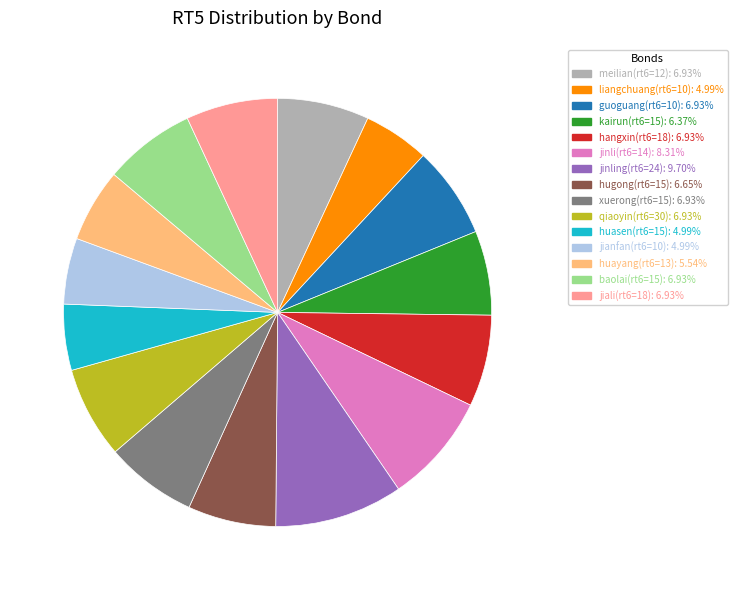

Is there a majority slice in this chart?

No